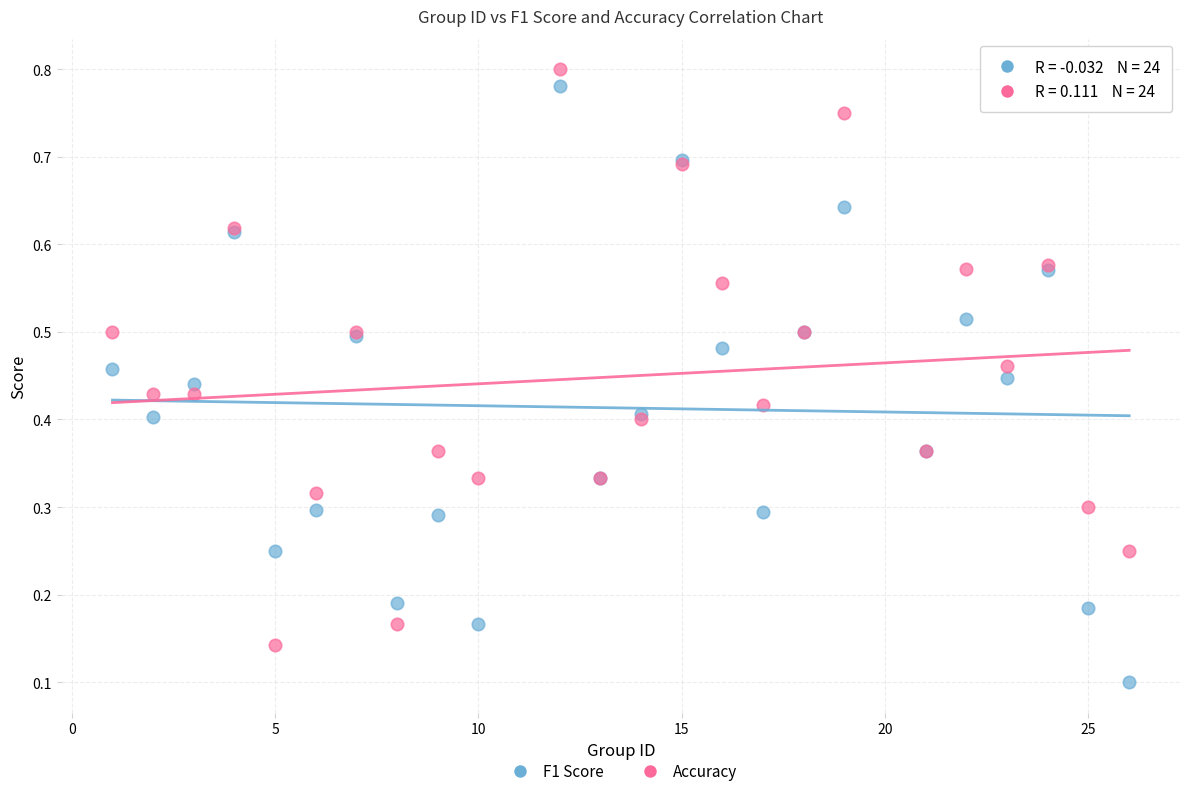

What are all the series names shown in the legend?

F1 Score, Accuracy